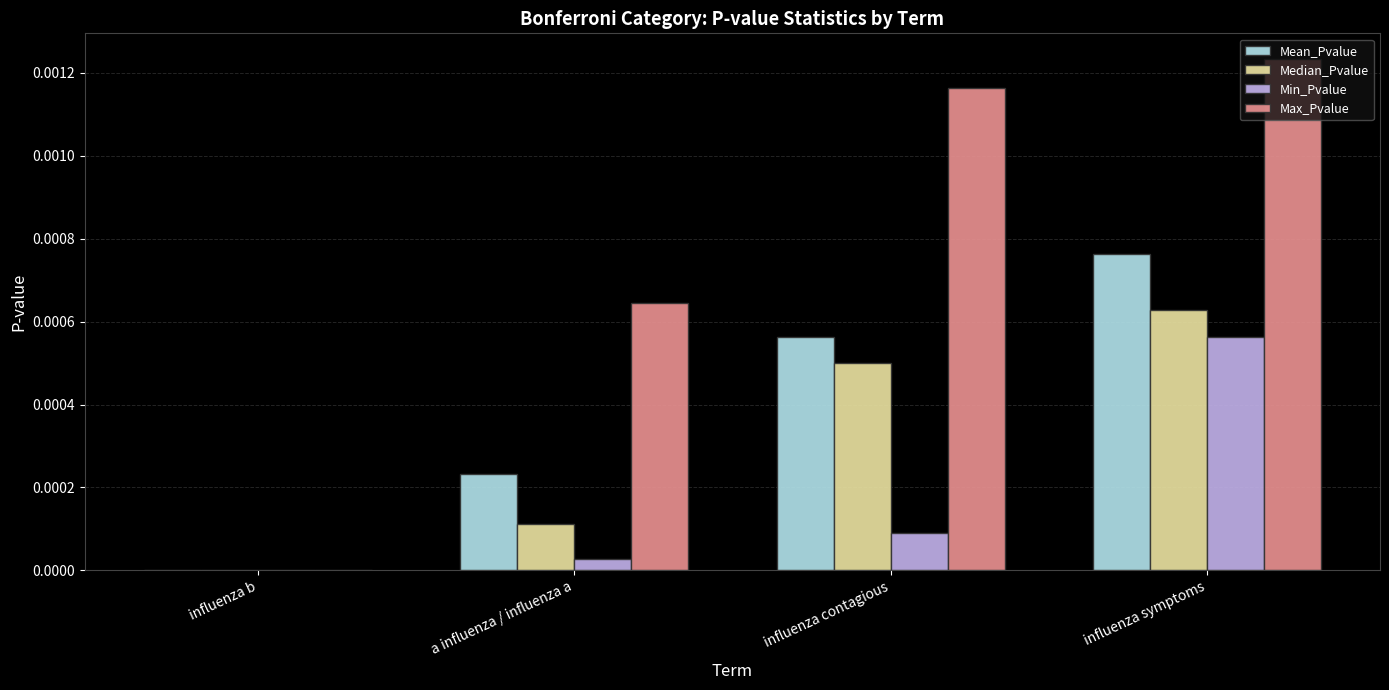

Between influenza contagious and influenza symptoms, which series saw the biggest shift?

Min_Pvalue